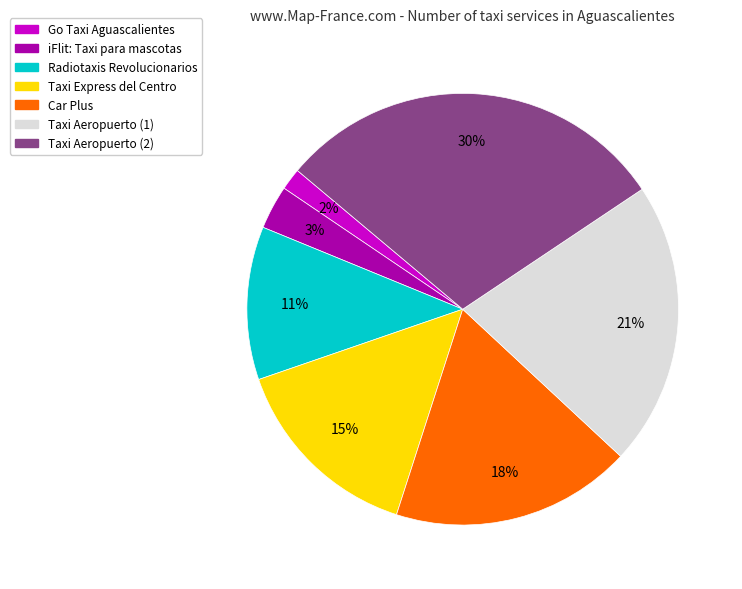

Between Taxi Express del Centro and Radiotaxis Revolucionarios, which is larger?

Taxi Express del Centro